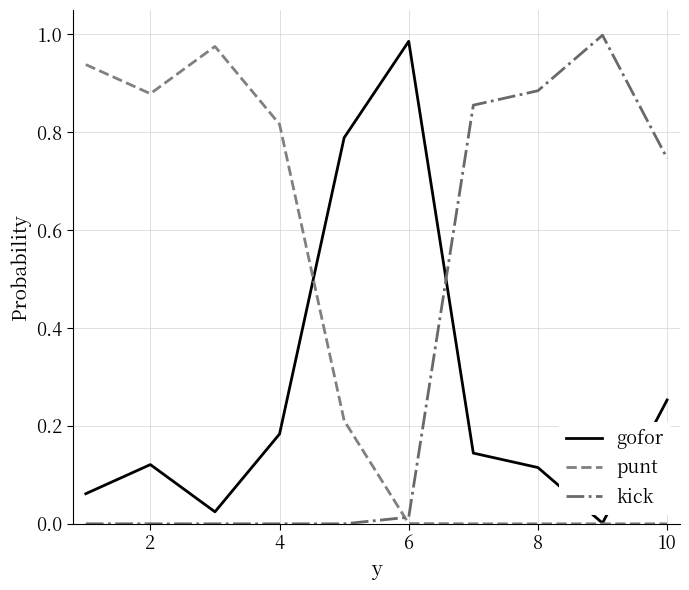

Rank the series by their average value, from highest to lowest.

punt, kick, gofor